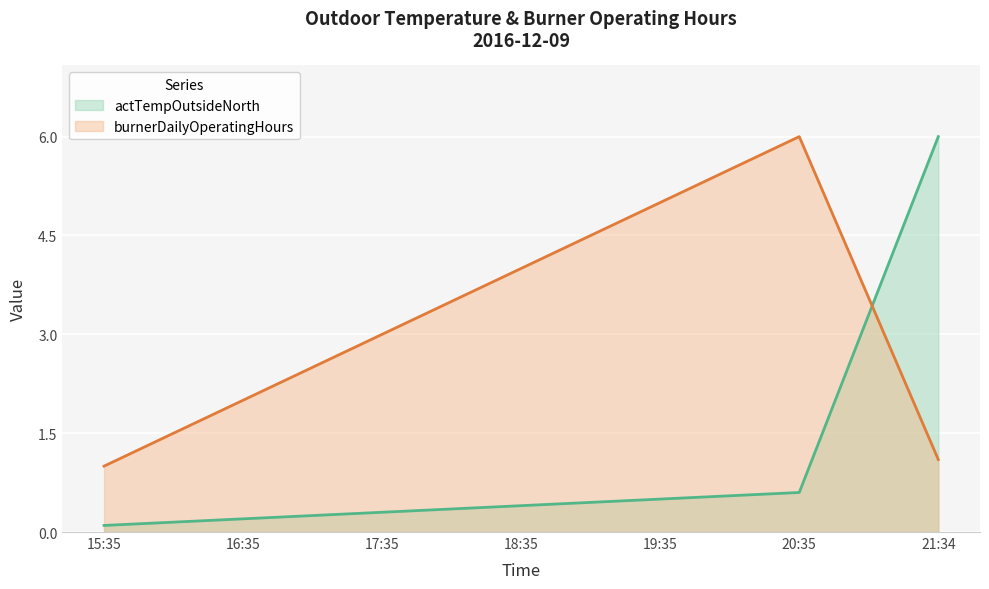

What is the difference between the maximum and minimum values in the actTempOutsideNorth series?

5.9